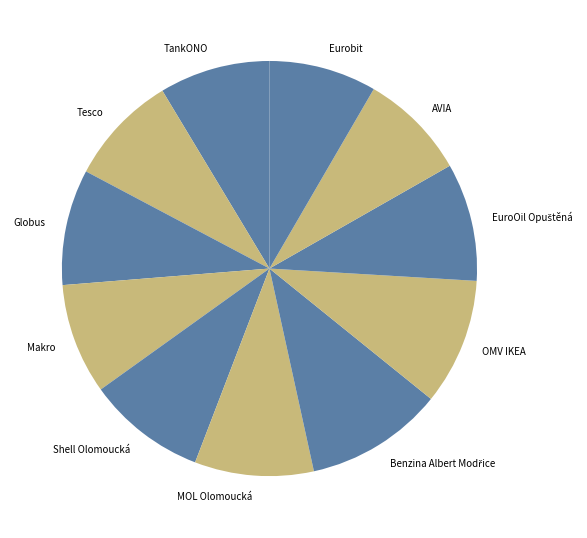

Is the sum of Shell Olomoucká and Globus greater than half?

No